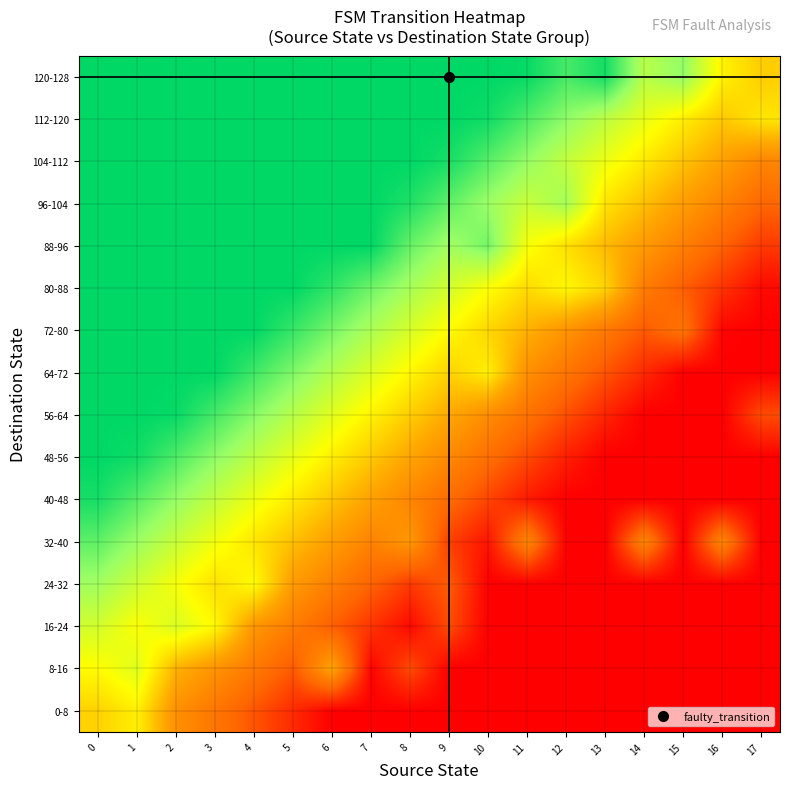

Reading right to left, transcribe all the data shown in this chart.

0-8: 17=0.0	16=0.0	15=0.0	14=0.0	13=0.0	12=0.0	11=0.0	10=0.0	9=0.0	8=0.0	7=0.0	6=0.0	5=0.1	4=0.2	3=0.2	2=0.3	1=0.6	0=0.5
8-16: 17=0.0	16=0.0	15=0.0	14=0.0	13=0.0	12=0.0	11=0.0	10=0.0	9=0.0	8=0.1	7=0.0	6=0.4	5=0.2	4=0.3	3=0.3	2=0.4	1=0.7	0=0.6
16-24: 17=0.0	16=0.0	15=0.0	14=0.0	13=0.0	12=0.0	11=0.0	10=0.0	9=0.1	8=0.0	7=0.1	6=0.2	5=0.3	4=0.4	3=0.6	2=0.7	1=0.6	0=0.7
24-32: 17=0.0	16=0.0	15=0.0	14=0.0	13=0.0	12=0.0	11=0.0	10=0.0	9=0.2	8=0.1	7=0.2	6=0.3	5=0.4	4=0.6	3=0.5	2=0.6	1=0.7	0=0.8
32-40: 17=0.0	16=0.3	15=0.0	14=0.3	13=0.0	12=0.0	11=0.3	10=0.0	9=0.1	8=0.4	7=0.3	6=0.4	5=0.5	4=0.5	3=0.6	2=0.7	1=0.8	0=0.9
40-48: 17=0.0	16=0.0	15=0.0	14=0.0	13=0.0	12=0.0	11=0.1	10=0.1	9=0.2	8=0.3	7=0.4	6=0.5	5=0.6	4=0.6	3=0.7	2=0.8	1=0.9	0=1.0
48-56: 17=0.0	16=0.0	15=0.0	14=0.0	13=0.0	12=0.1	11=0.1	10=0.2	9=0.3	8=0.4	7=0.5	6=0.6	5=0.6	4=0.7	3=0.8	2=0.9	1=1.0	0=1.0
56-64: 17=0.1	16=0.0	15=0.0	14=0.0	13=0.1	12=0.2	11=0.2	10=0.3	9=0.4	8=0.5	7=0.6	6=0.7	5=0.7	4=0.8	3=0.9	2=1.0	1=1.0	0=1.0
64-72: 17=0.0	16=0.0	15=0.0	14=0.1	13=0.2	12=0.3	11=0.3	10=0.6	9=0.5	8=0.6	7=0.7	6=0.8	5=0.8	4=0.9	3=1.0	2=1.0	1=1.0	0=1.0
72-80: 17=0.0	16=0.0	15=0.2	14=0.2	13=0.3	12=0.3	11=0.4	10=0.5	9=0.6	8=0.7	7=0.8	6=0.8	5=0.9	4=1.0	3=1.0	2=1.0	1=1.0	0=1.0
80-88: 17=0.0	16=0.1	15=0.2	14=0.3	13=0.5	12=0.6	11=0.5	10=0.6	9=0.7	8=0.8	7=0.9	6=0.9	5=1.0	4=1.0	3=1.0	2=1.0	1=1.0	0=1.0
88-96: 17=0.1	16=0.2	15=0.3	14=0.4	13=0.4	12=0.5	11=0.6	10=0.8	9=0.8	8=0.9	7=1.0	6=1.0	5=1.0	4=1.0	3=1.0	2=1.0	1=1.0	0=1.0
96-104: 17=0.2	16=0.3	15=0.4	14=0.5	13=0.5	12=0.8	11=0.7	10=0.8	9=0.9	8=1.0	7=1.0	6=1.0	5=1.0	4=1.0	3=1.0	2=1.0	1=1.0	0=1.0
104-112: 17=0.3	16=0.4	15=0.5	14=0.6	13=0.6	12=0.7	11=0.8	10=0.9	9=1.0	8=1.0	7=1.0	6=1.0	5=1.0	4=1.0	3=1.0	2=1.0	1=1.0	0=1.0
112-120: 17=0.5	16=0.5	15=0.6	14=0.6	13=0.7	12=0.8	11=0.9	10=1.0	9=1.0	8=1.0	7=1.0	6=1.0	5=1.0	4=1.0	3=1.0	2=1.0	1=1.0	0=1.0
120-128: 17=0.5	16=0.6	15=0.8	14=0.7	13=1.0	12=0.9	11=1.0	10=1.0	9=1.0	8=1.0	7=1.0	6=1.0	5=1.0	4=1.0	3=1.0	2=1.0	1=1.0	0=1.0